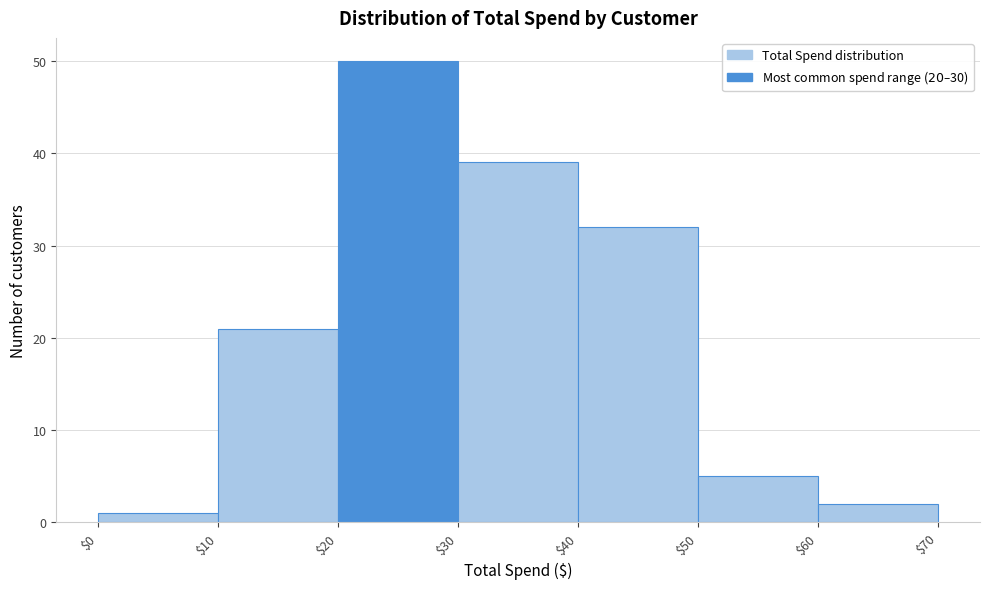

Which range on the x-axis has the tallest bar?

$20 to $30